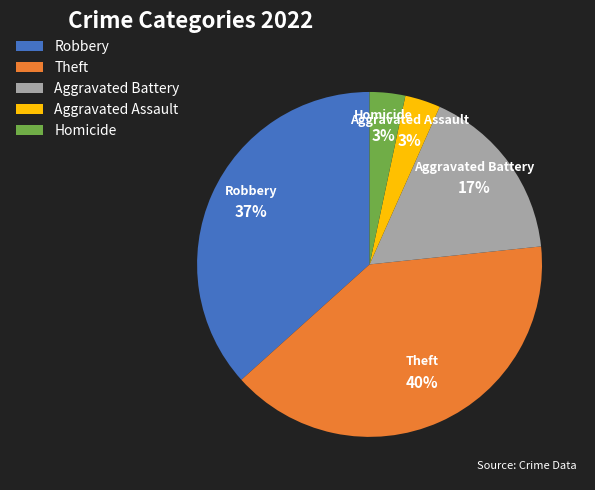

Is there any slice that represents more than half of the pie?

No